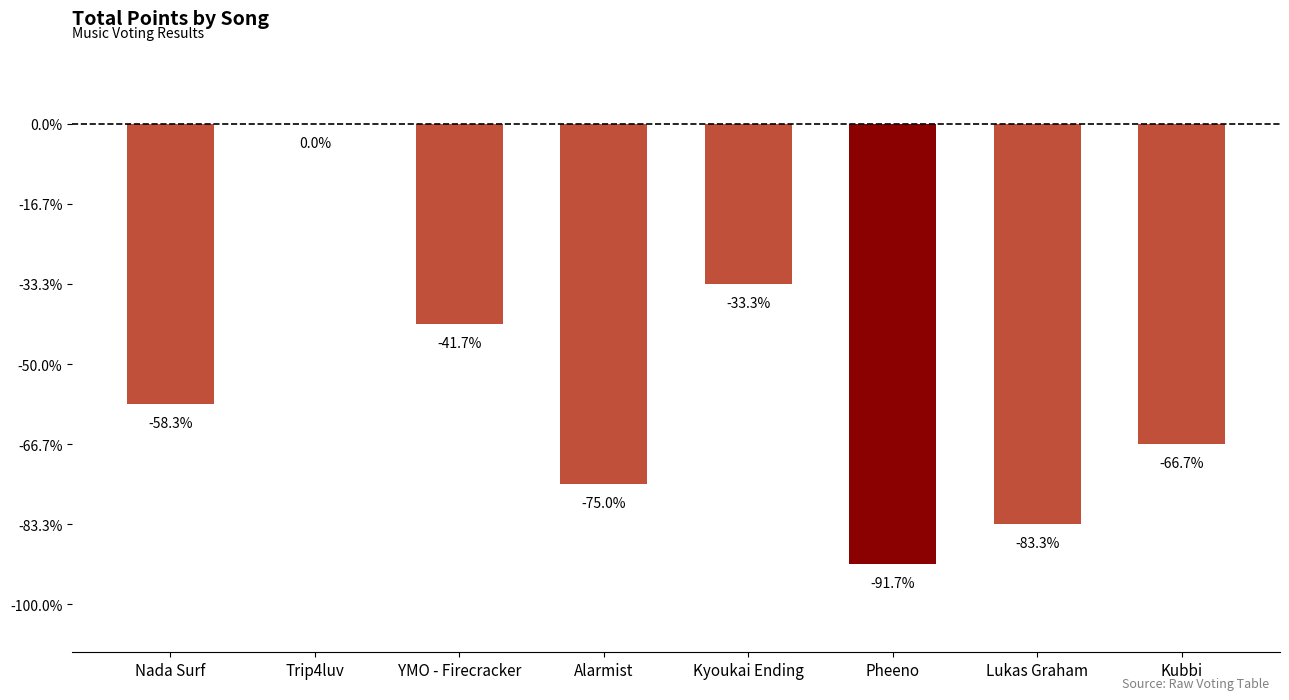

Which category has the lowest value across all series?

Pheeno